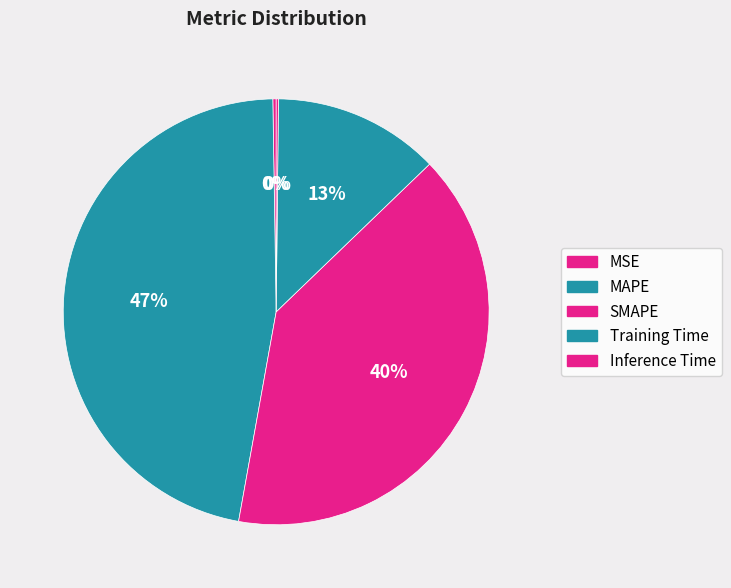

Combined, what portion of the pie is MAPE and Inference Time?

47.1%